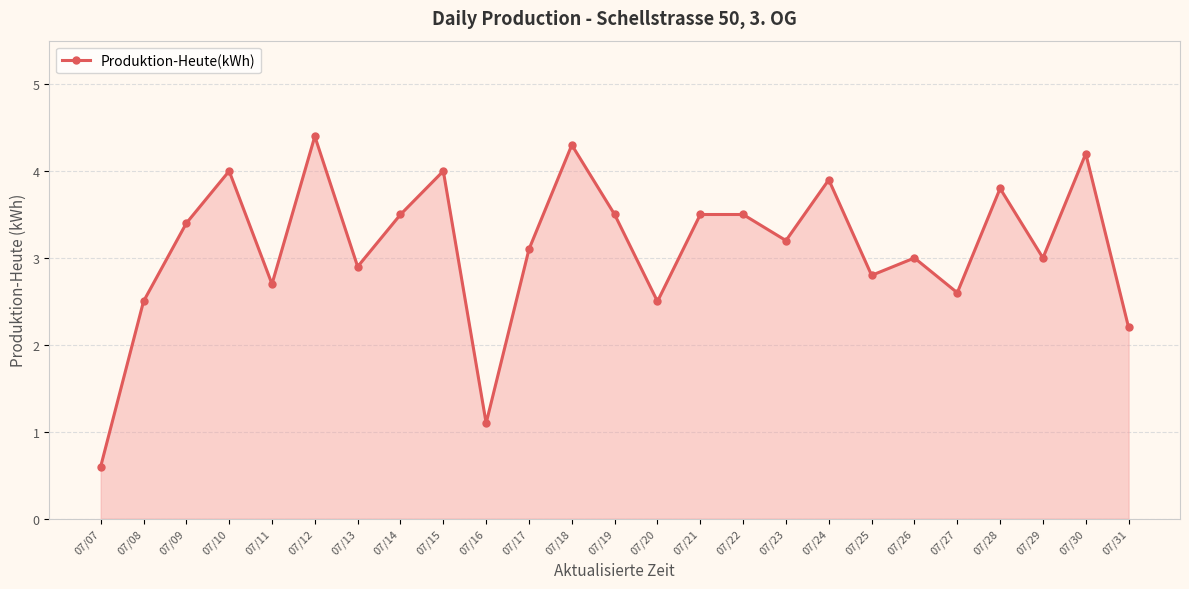

Where is the data nearest to the value 2?

07/31